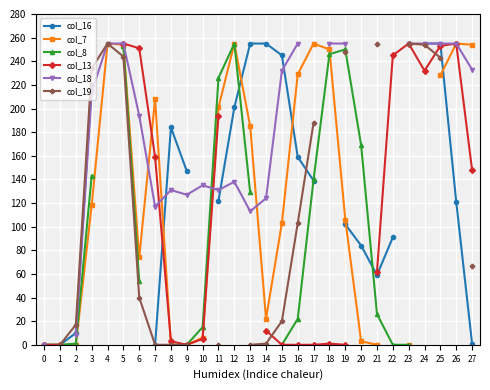

What are all the series names shown in the legend?

col_16, col_7, col_8, col_13, col_18, col_19